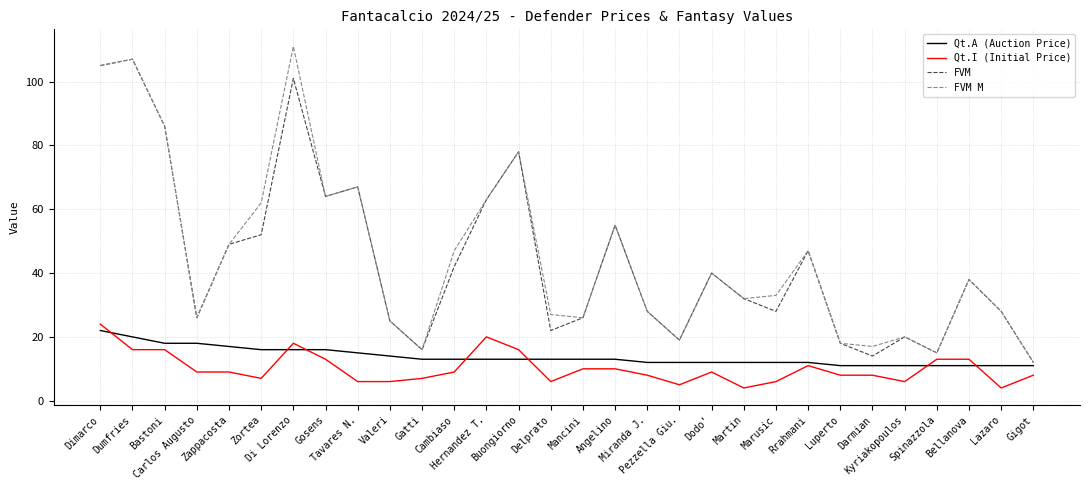

Reading left to right, extract all data points from this chart.

Qt.A (Auction Price): 22	20	18	18	17	16	16	16	15	14	13	13	13	13	13	13	13	12	12	12	12	12	12	11	11	11	11	11	11	11
Qt.I (Initial Price): 24	16	16	9	9	7	18	13	6	6	7	9	20	16	6	10	10	8	5	9	4	6	11	8	8	6	13	13	4	8
FVM: 105	107	86	26	49	52	101	64	67	25	16	42	63	78	22	26	55	28	19	40	32	28	47	18	14	20	15	38	28	12
FVM M: 105	107	86	26	49	62	111	64	67	25	16	47	63	78	27	26	55	28	19	40	32	33	47	18	17	20	15	38	28	12